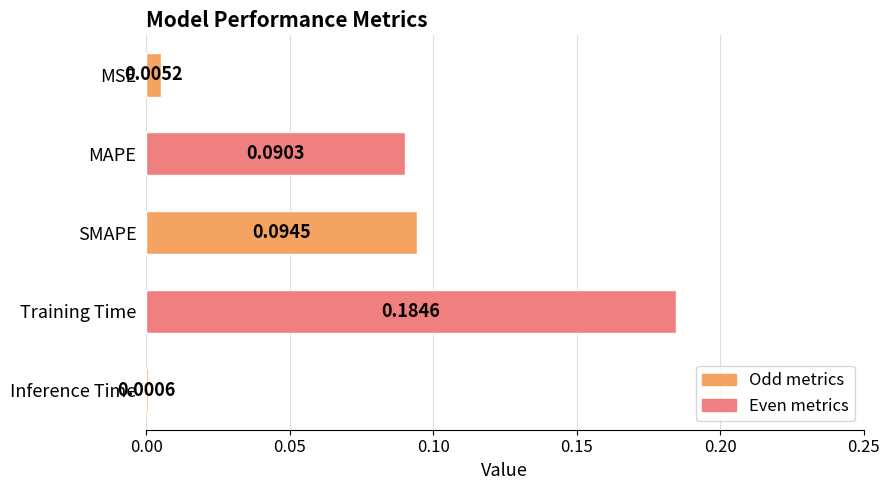

Which has a higher value, Training Time or Inference Time?

Training Time